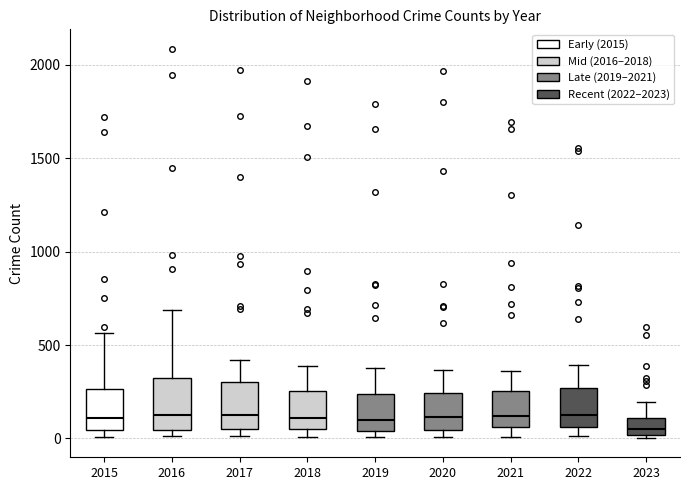

Where does the median line of the box at x = 2017 sit on the y-axis? The values are not printed on the chart, so give them approximately, as read against the axis.

100